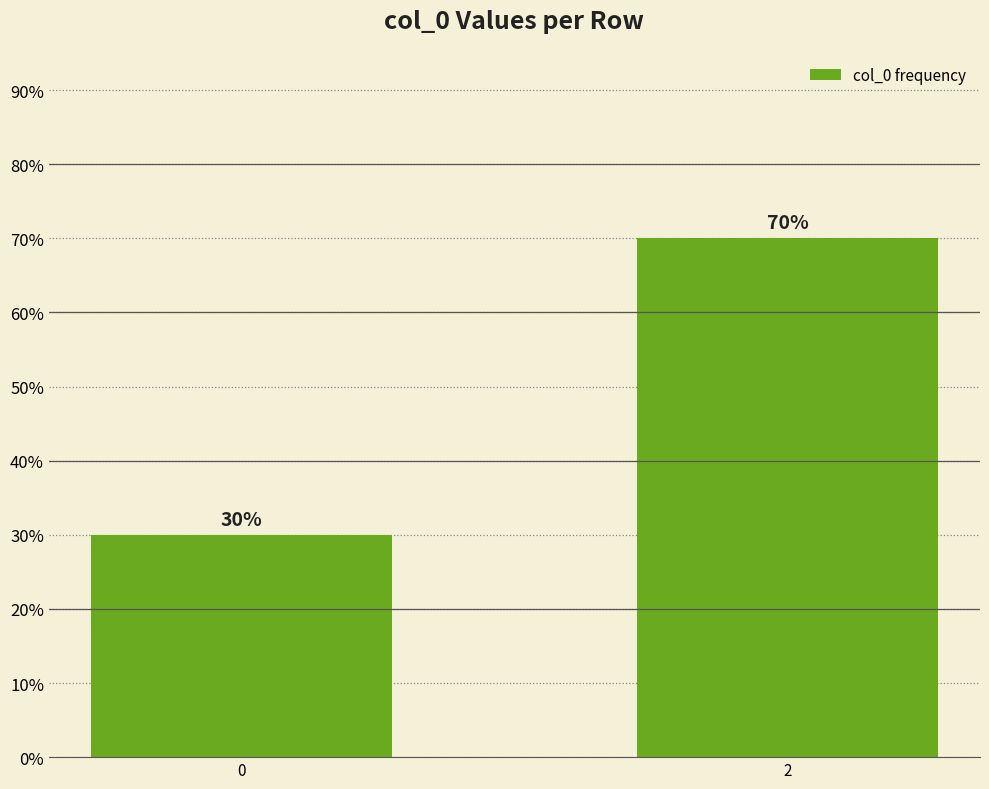

What is the value of the 2nd bar from the left?

70